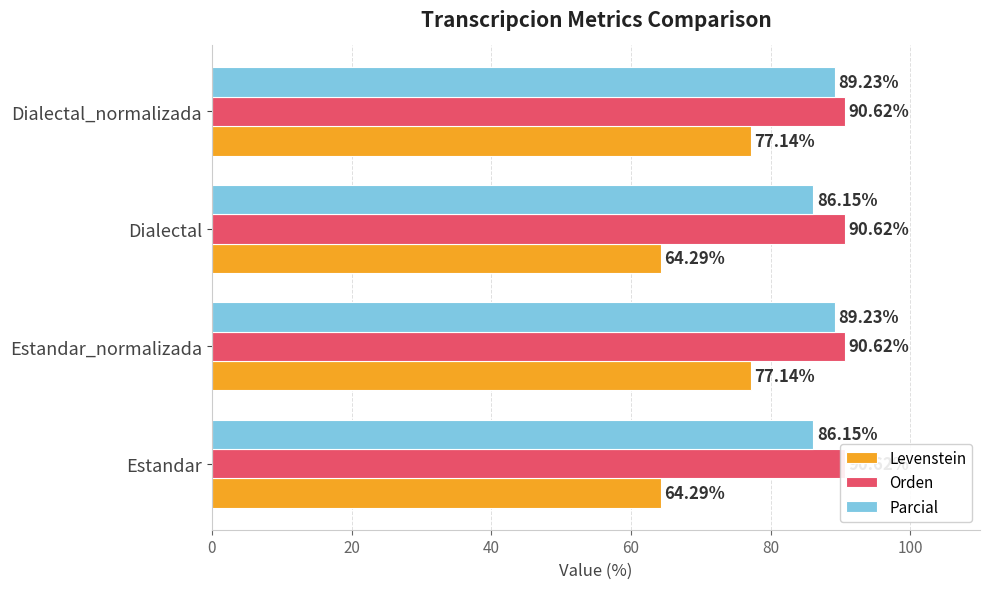

What is the value of the Levenstein bar at the 3rd from the left?

64.3